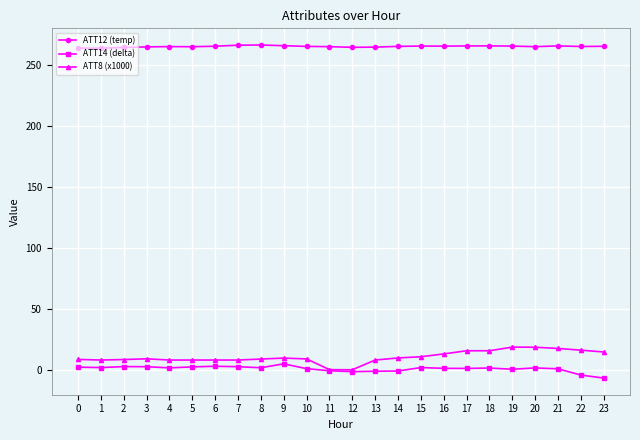

How many series are shown in this chart?

3